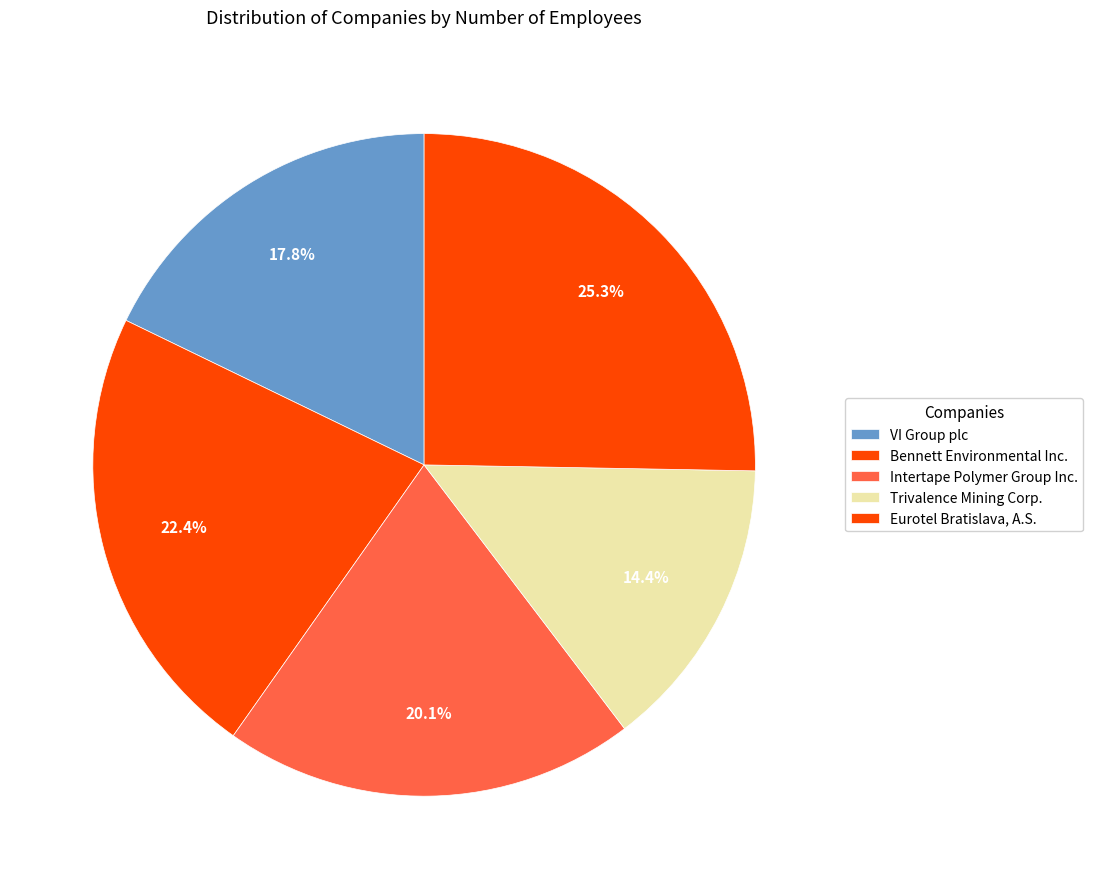

How many segments does this pie chart have?

5